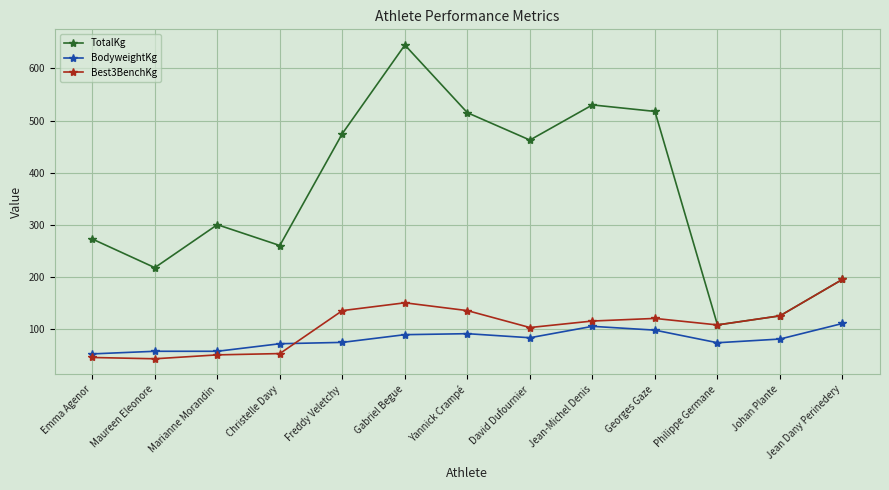

The Best3BenchKg series shows 115.0 at Jean-Michel Denis. True or false?

True